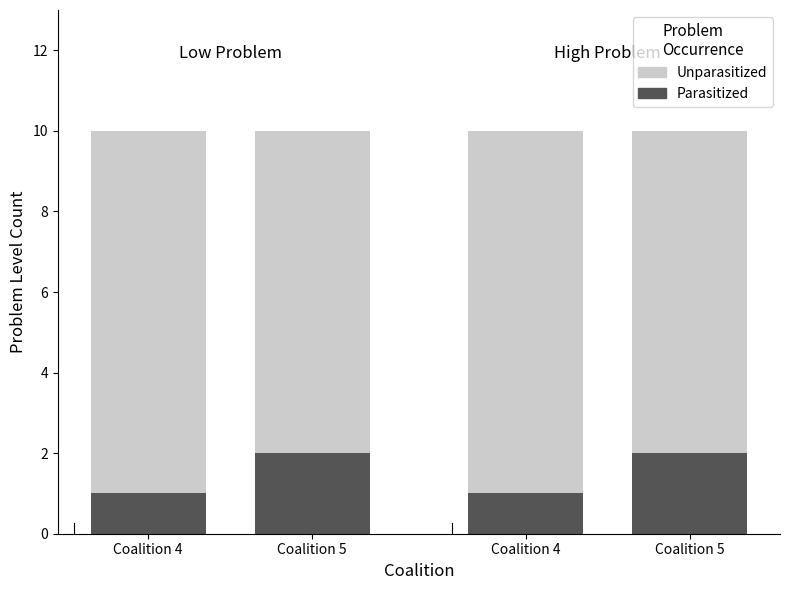

What is the minimum value shown in the chart?

1